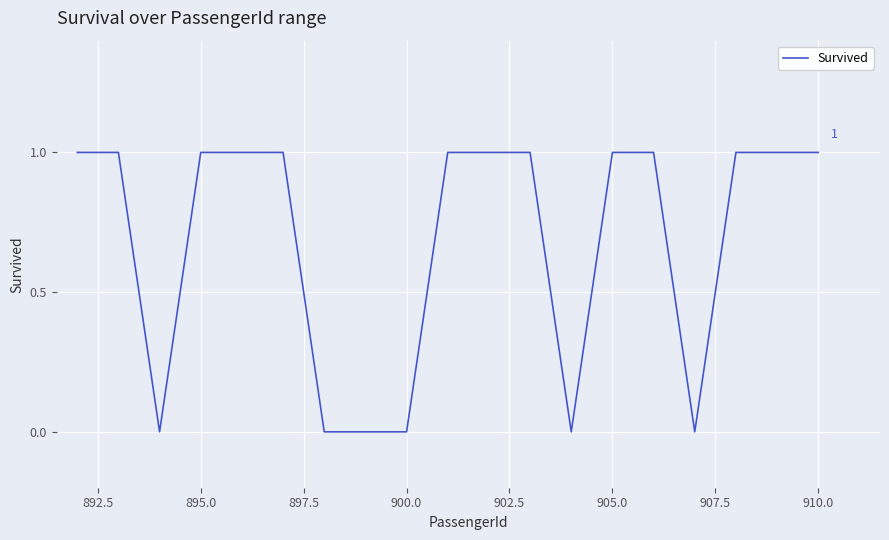

Count the values in the range 0 to 1.

19